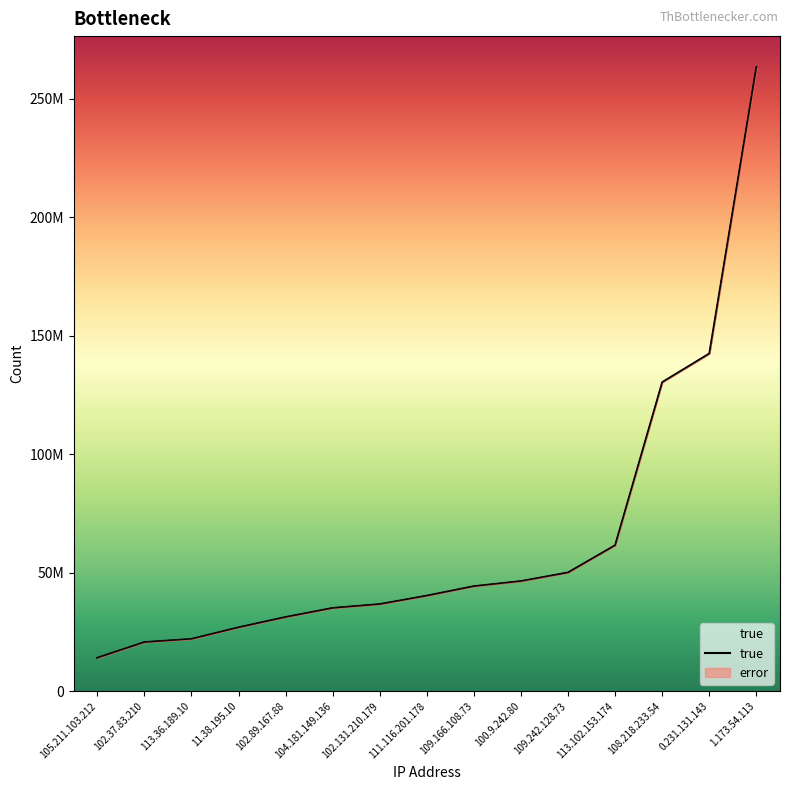

List the labels in order of value, smallest first.

105.211.103.212, 102.37.83.210, 113.36.189.10, 11.38.195.10, 102.89.167.88, 104.181.149.136, 102.131.210.179, 111.116.201.178, 109.166.108.73, 100.9.242.80, 109.242.128.73, 113.102.153.174, 108.218.233.54, 0.231.131.143, 1.173.54.113